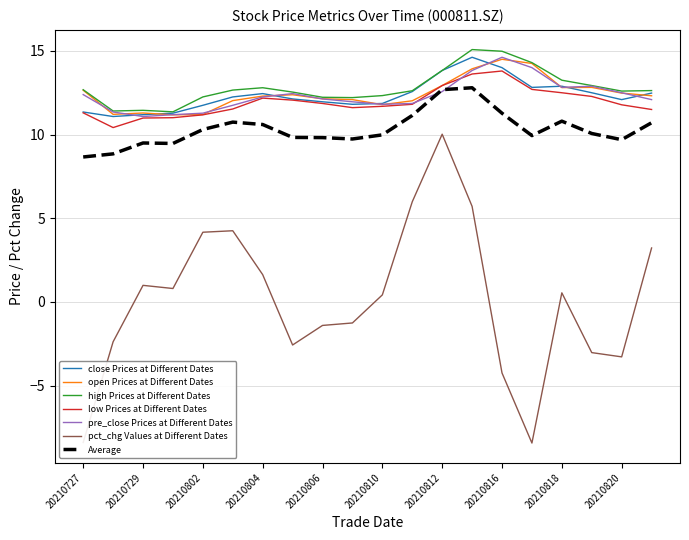

True or false: pct_chg Values at Different Dates and low Prices at Different Dates intersect in this chart.

False